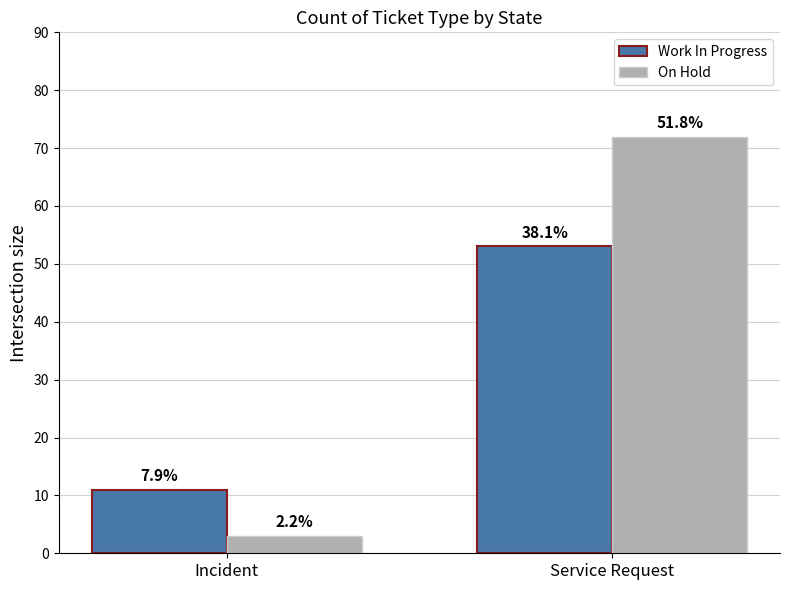

What is the label of the 2nd bar from the left?

Service Request